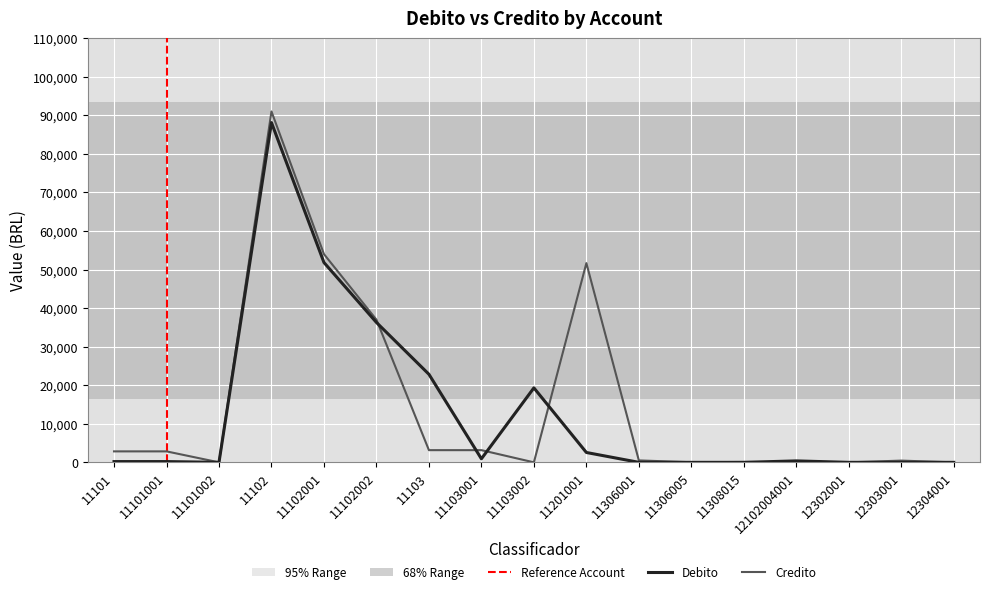

True or false: Credito and Debito cross at least once.

True